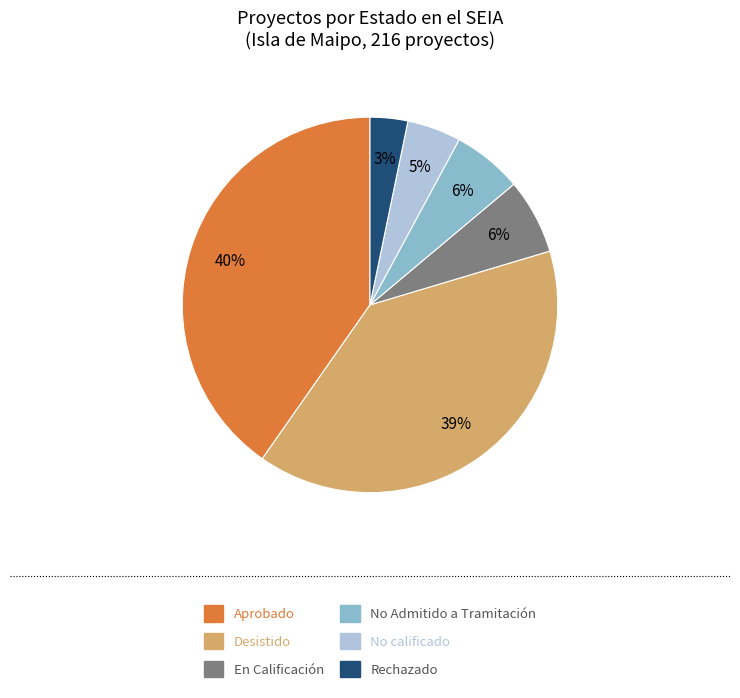

To the nearest percent, what is the combined percentage of Desistido and No calificado?

44%